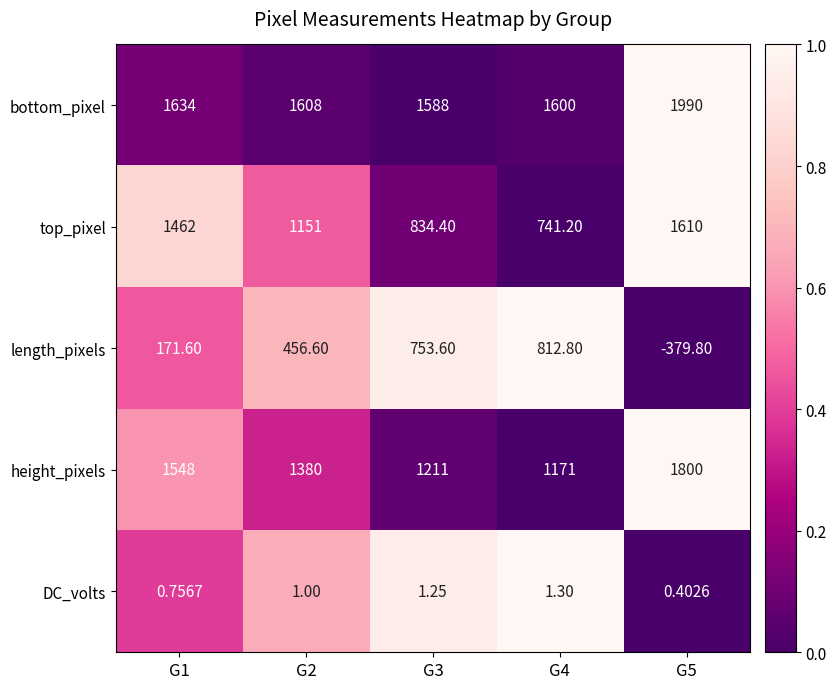

How many data points in height_pixels are less than 1380?

2